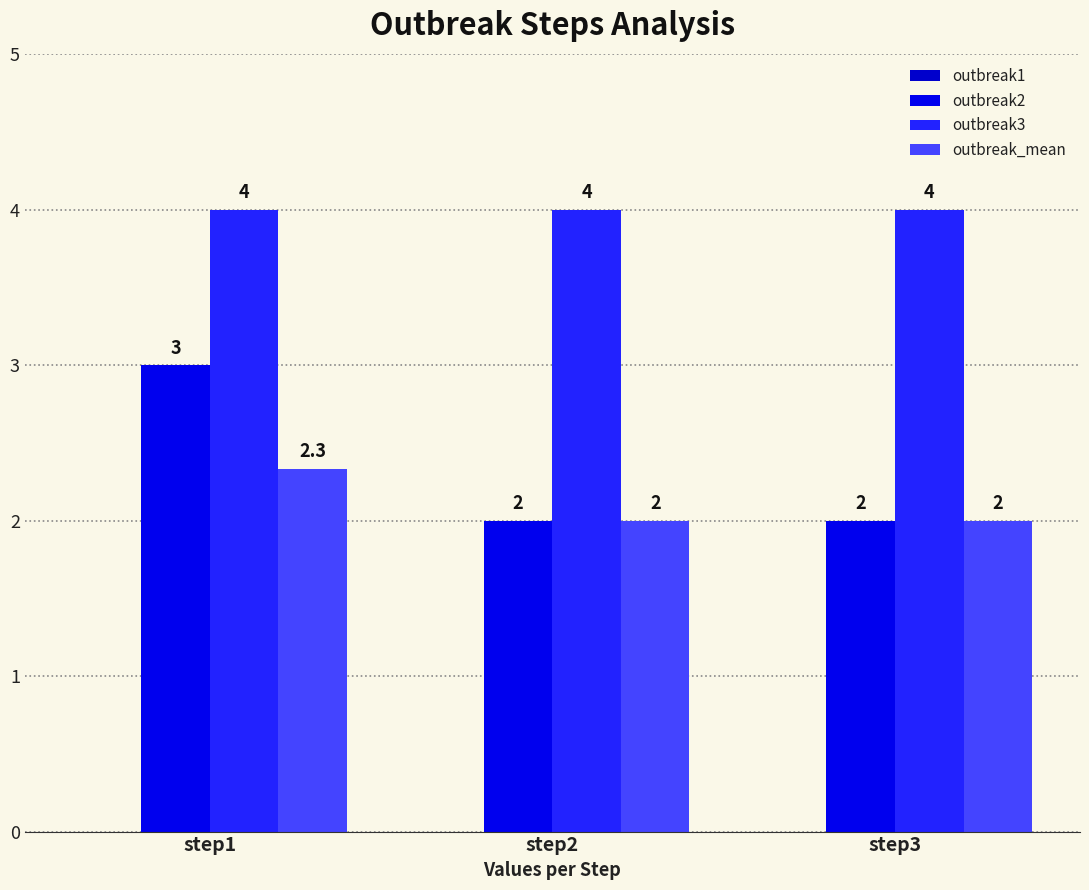

What is the difference between the highest and lowest values at step1?

1.7